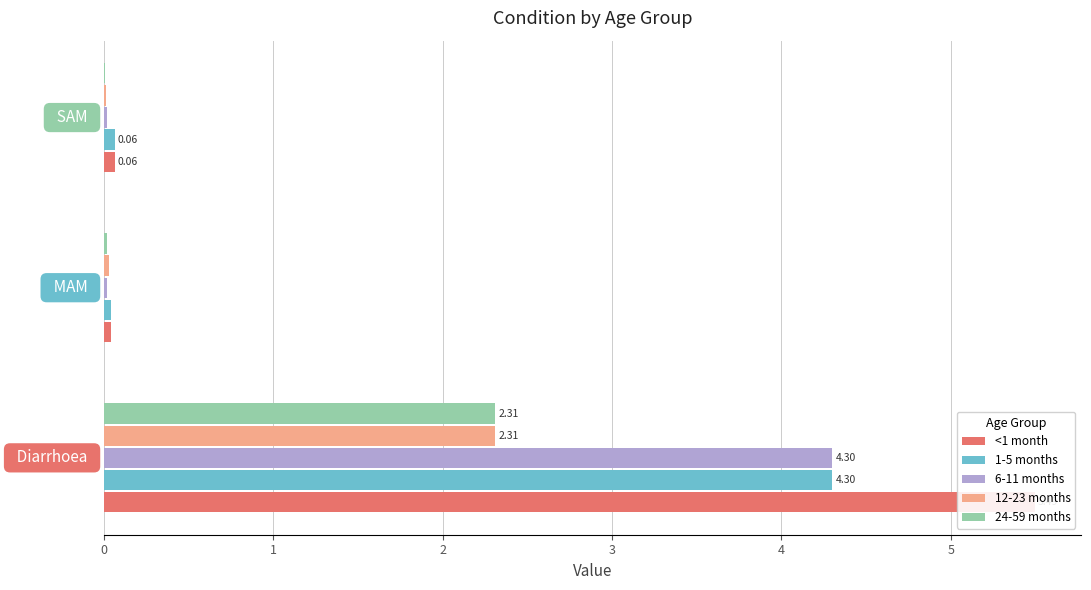

At how many categories does at least one series exceed 5?

1